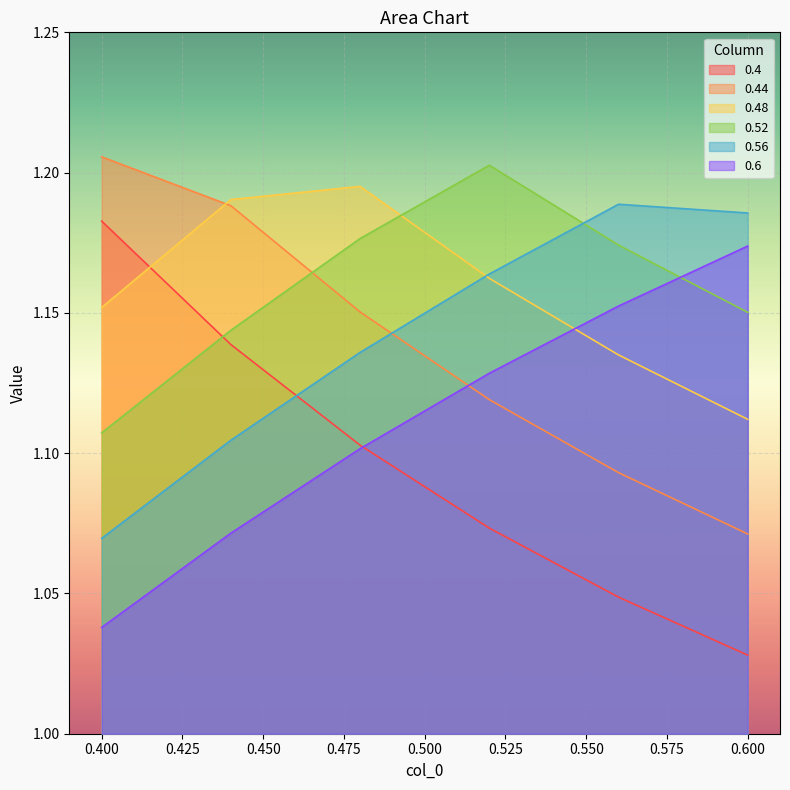

Rank the series at 0.52 from lowest to highest value.

0.4, 0.44, 0.6, 0.48, 0.56, 0.52